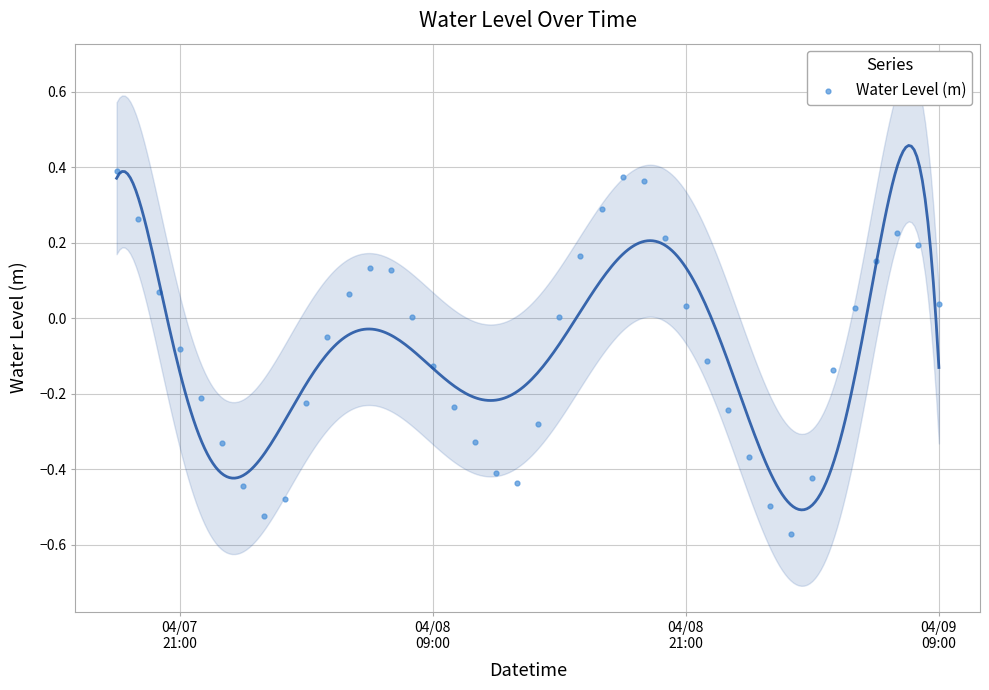

What is the range of X values (max minus min)?

1.6